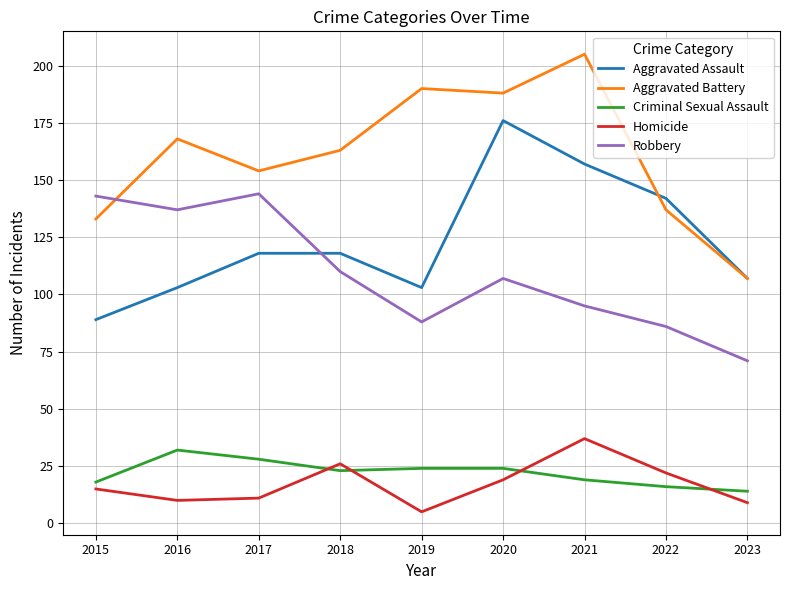

What is the greatest value displayed?

205